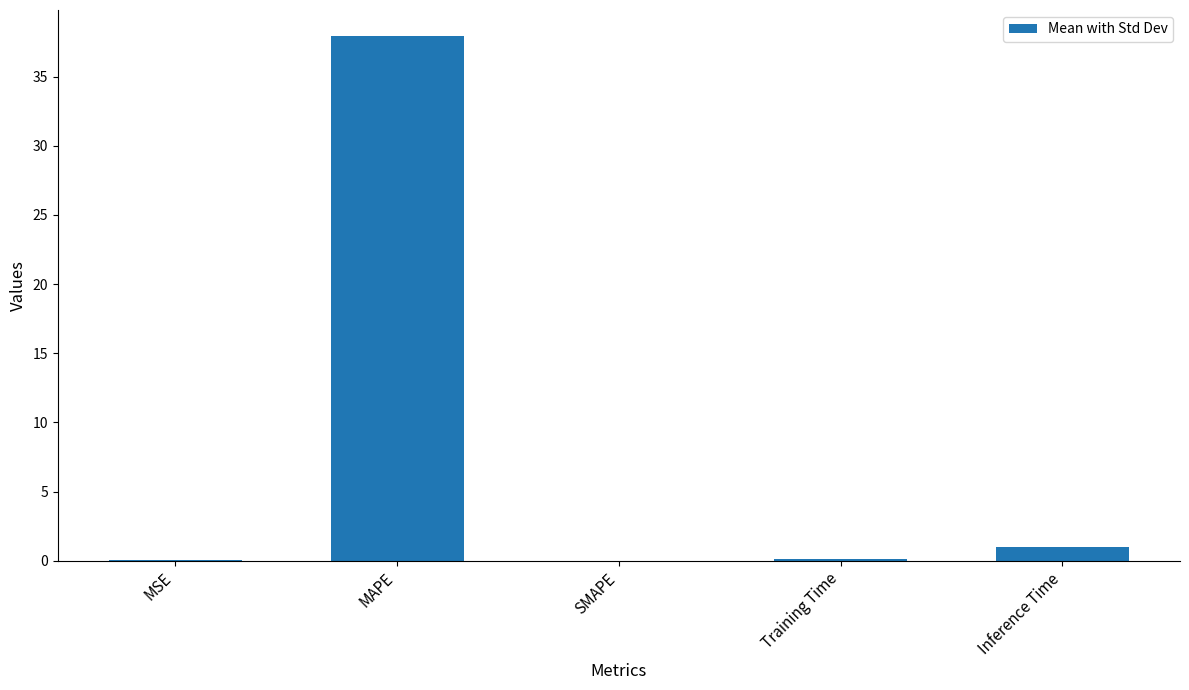

The value at SMAPE is 0.0. True or false?

True